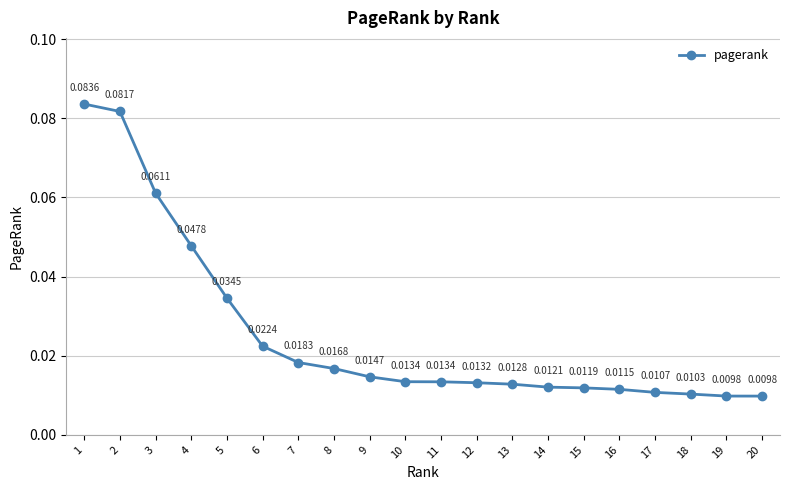

Between 17 and 16, which is larger?

16